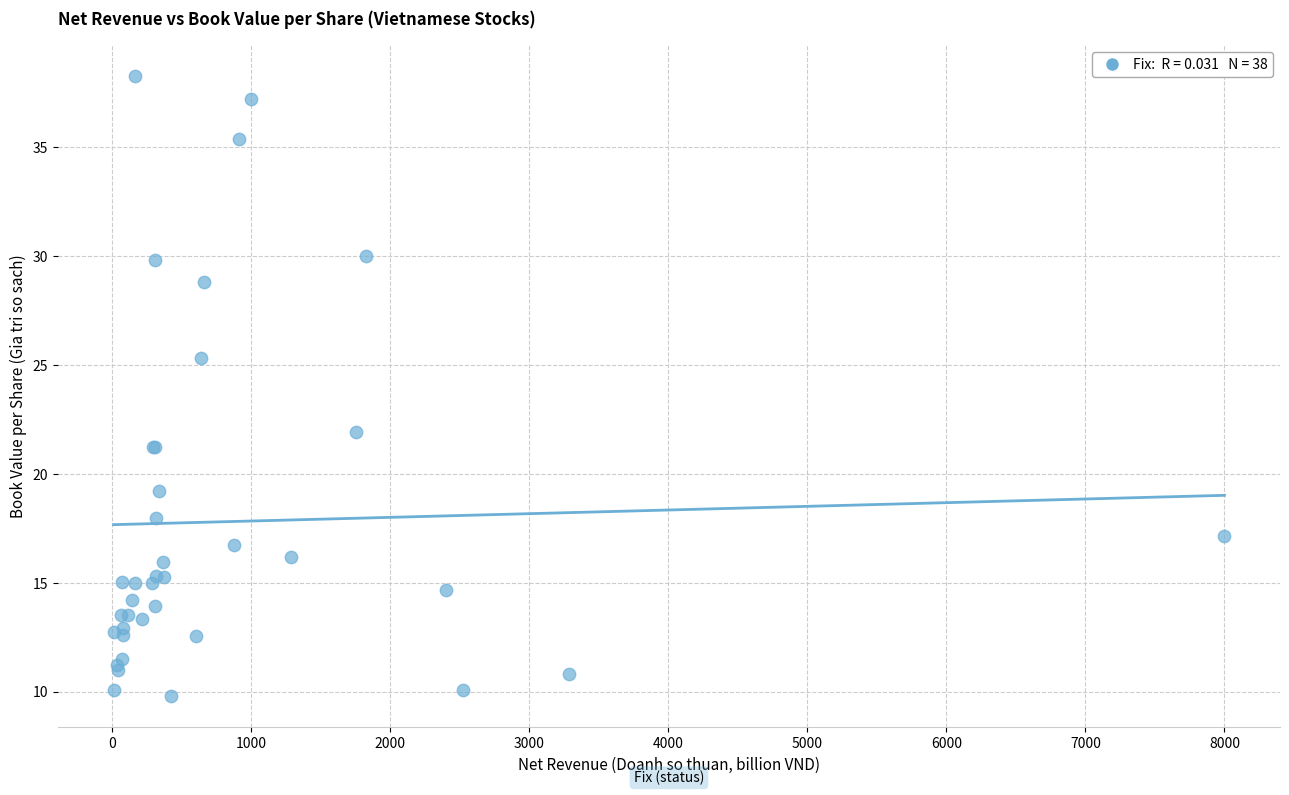

What Y value in the scatter plot is closest to 24?

25.3